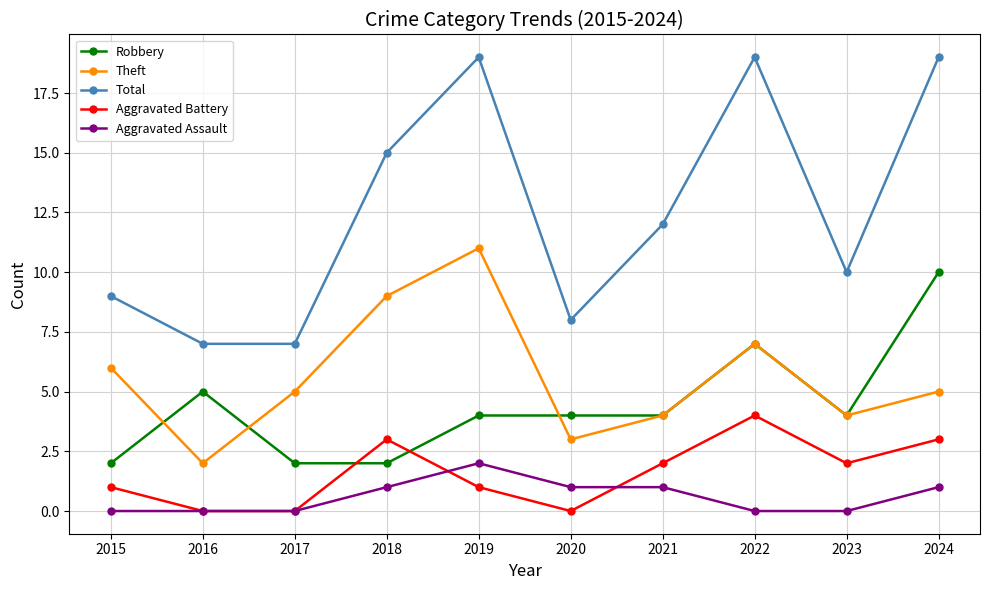

Which series has the largest range (max minus min)?

Total